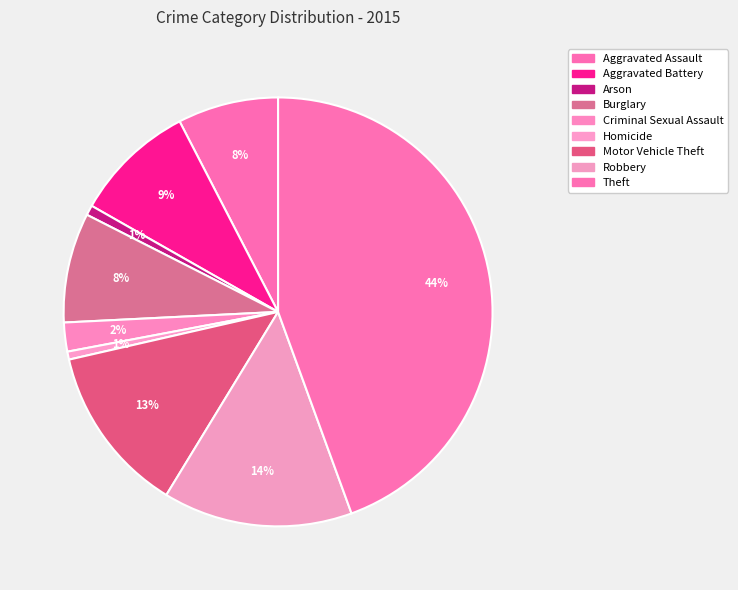

To the nearest percent, what is the combined percentage of Criminal Sexual Assault and Motor Vehicle Theft?

15%